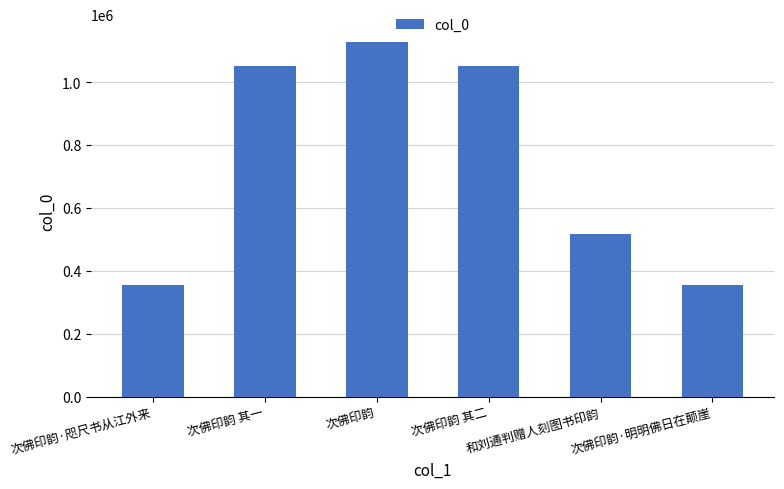

What is the value of the 1st bar from the left?

354738